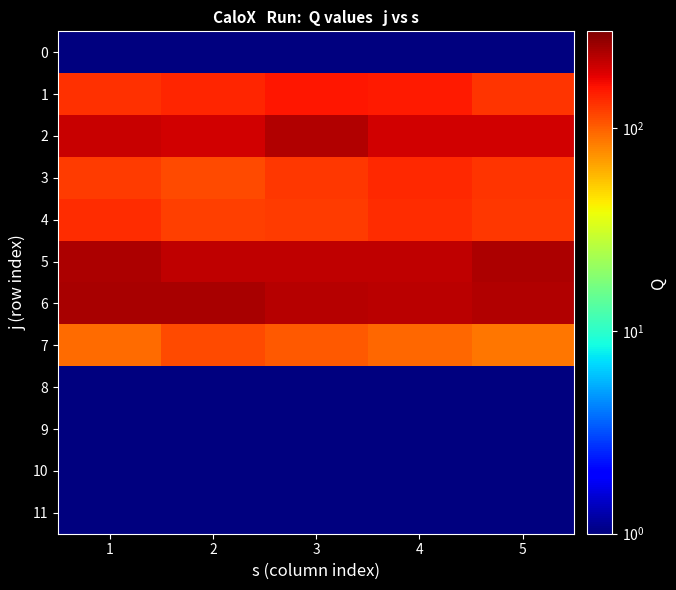

Which series has the largest range (max minus min)?

2